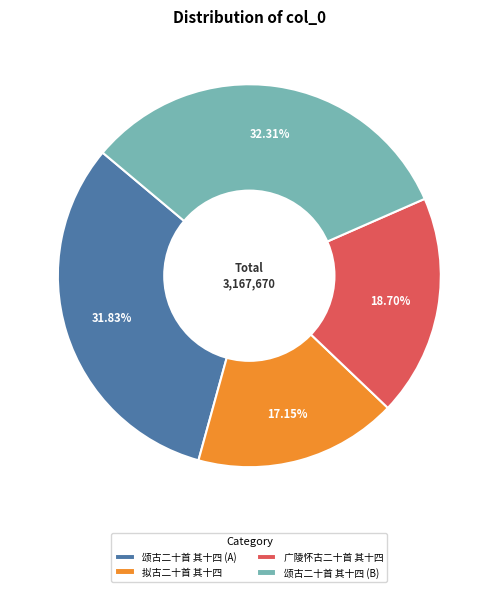

To the nearest percent, what is the difference between the largest and smallest slice percentages?

15%